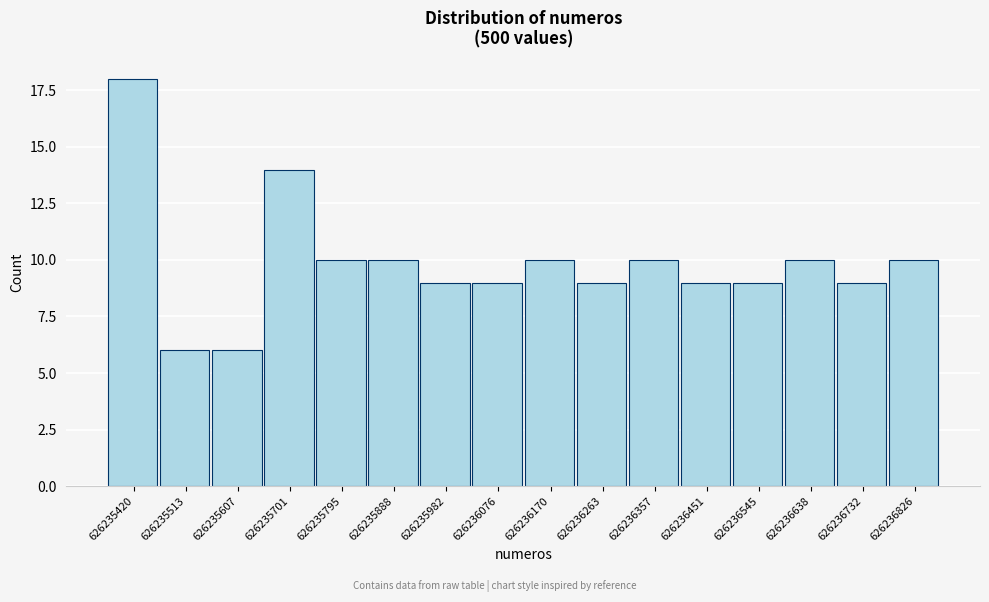

Reading left to right, what are all the values shown in this chart?

18	6	6	14	10	10	9	9	10	9	10	9	9	10	9	10